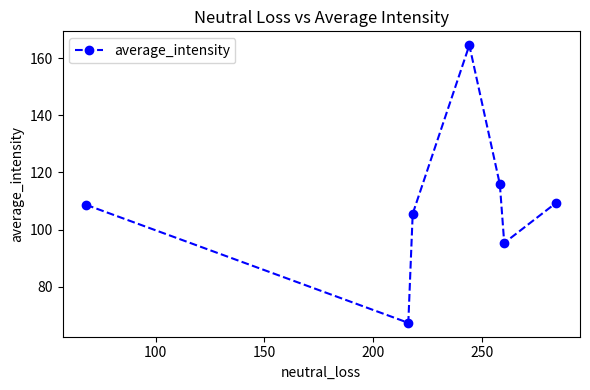

Reading left to right, what are all the values shown in this chart?

108.7	67.3	105.5	164.5	115.9	95.3	109.4